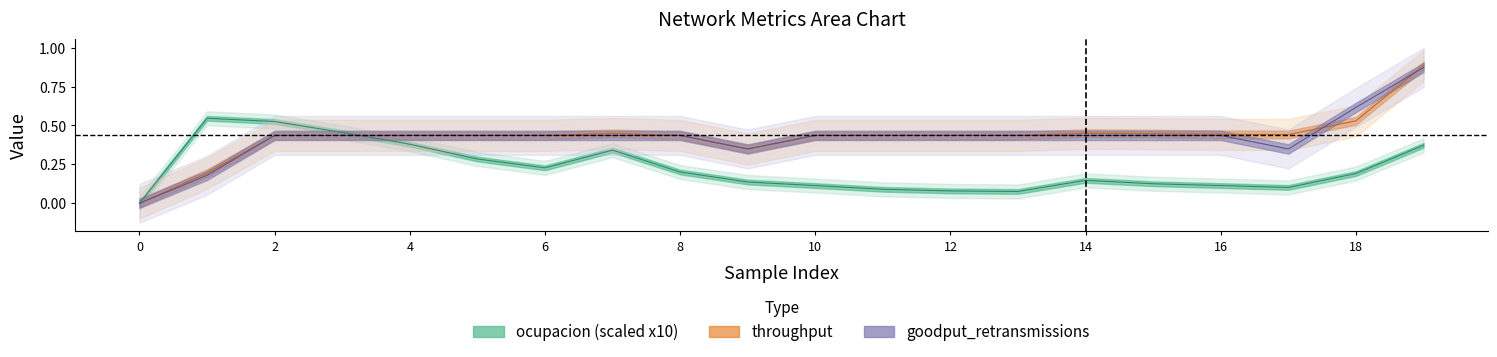

How many data points does each series have?

20